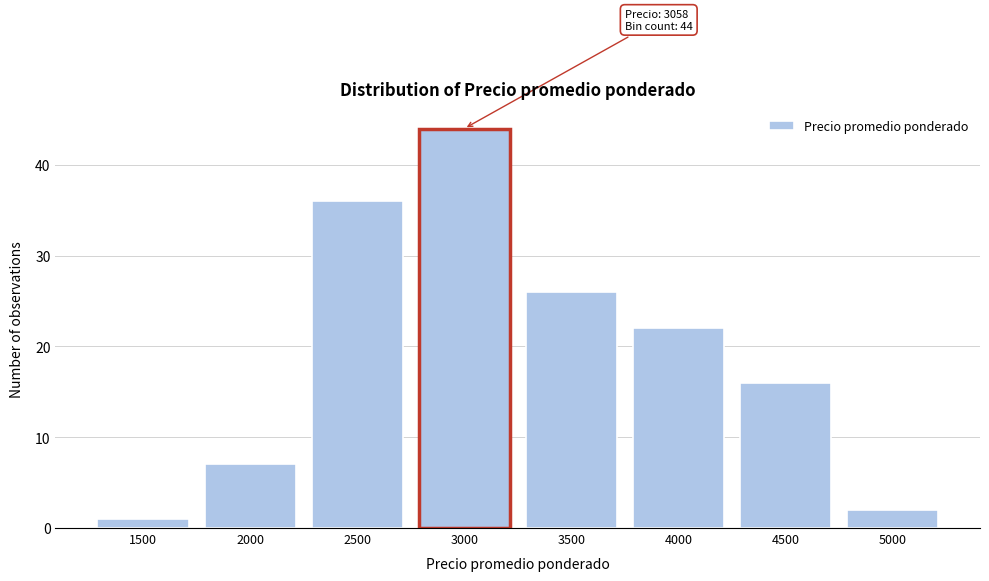

Reading right to left, list all the values displayed in this chart.

2	16	22	26	44	36	7	1